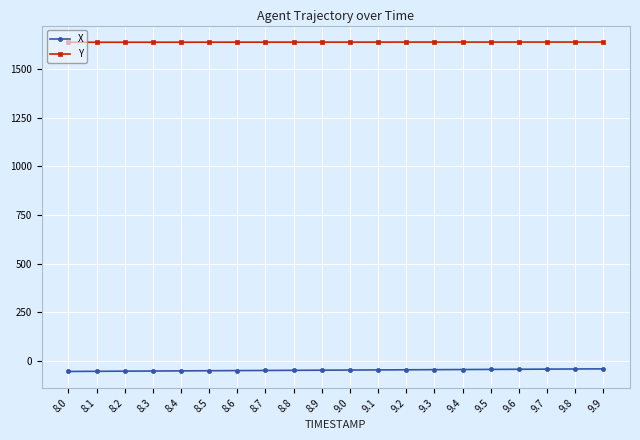

What is the difference between the maximum and second lowest values in the X series?

12.6